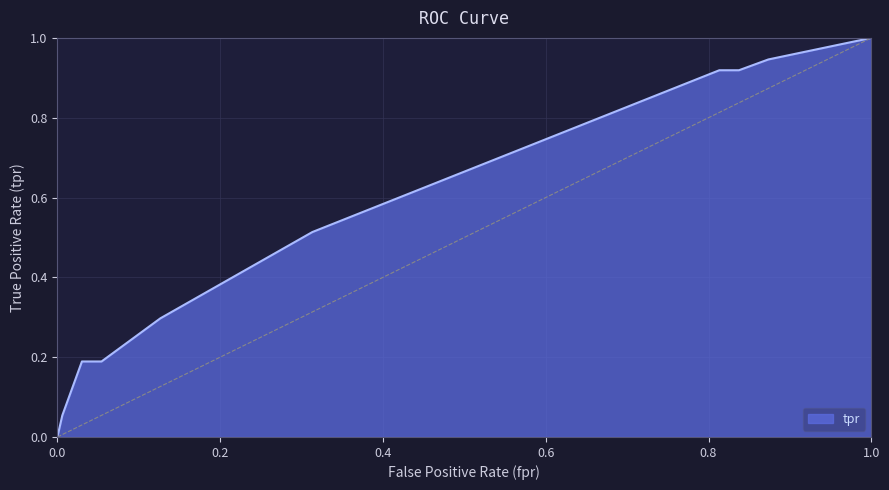

What is the difference between the maximum and minimum values?

1.0